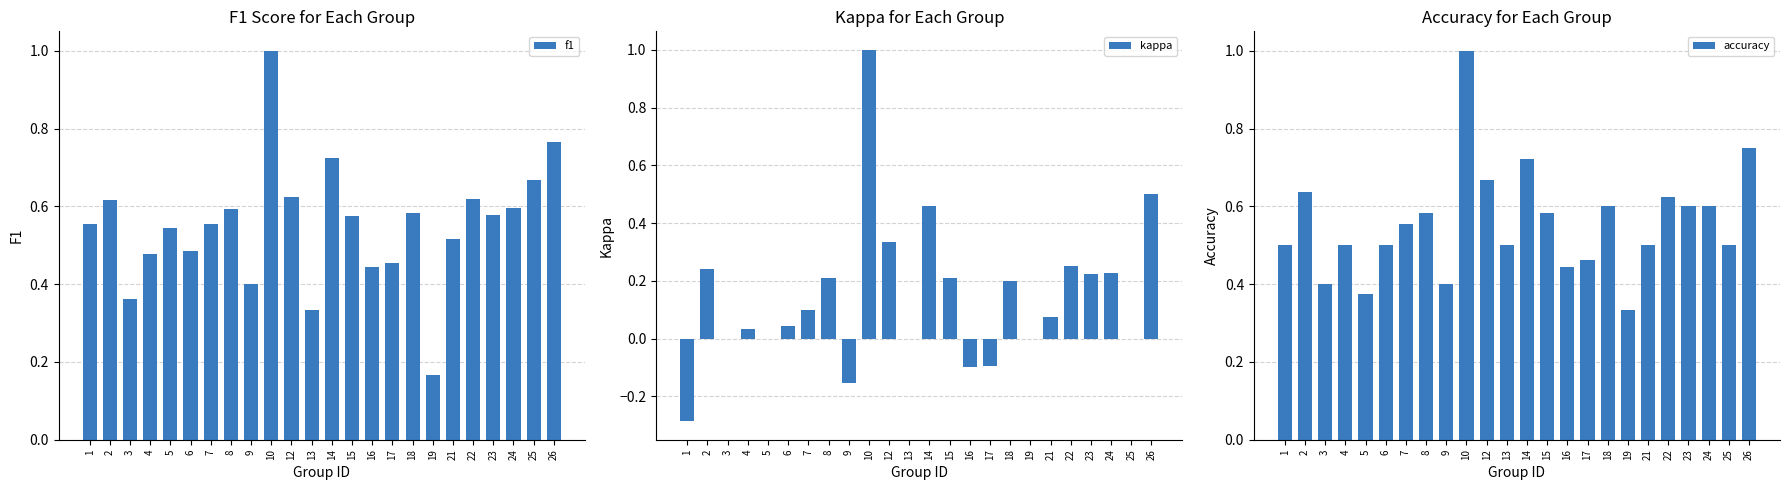

Which series has the widest spread of values?

kappa